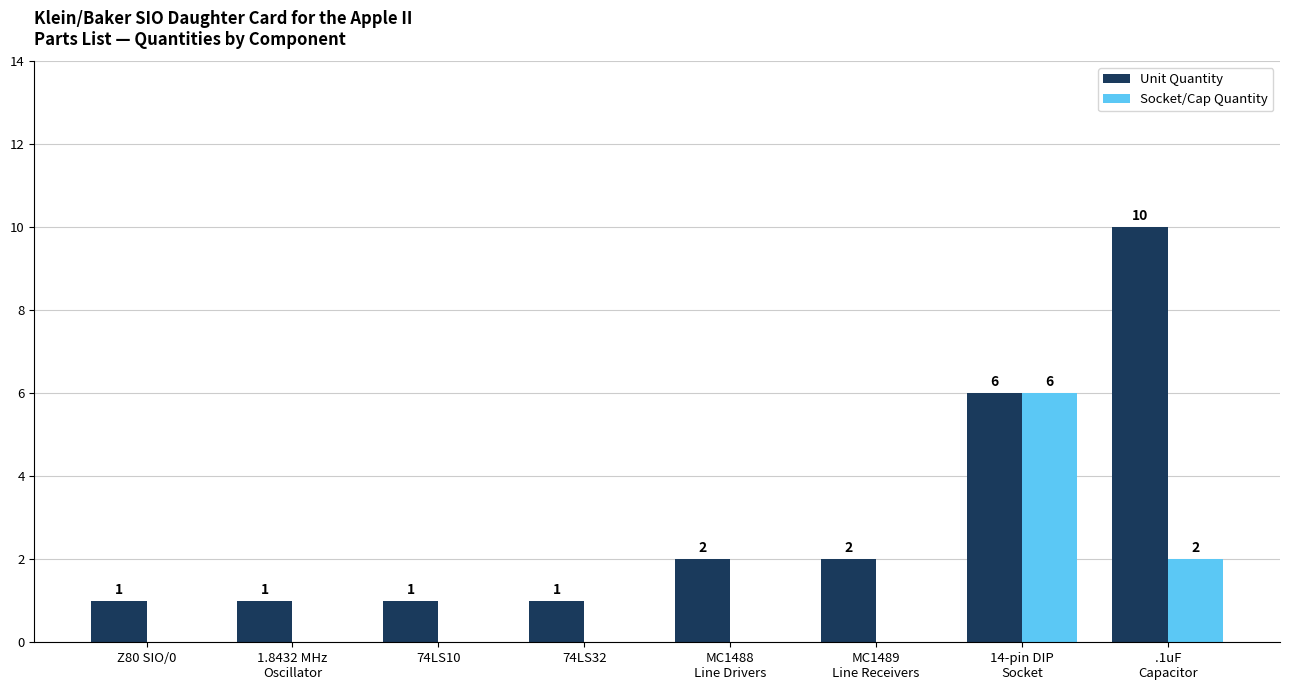

What is the spread (max minus min) of values at .1uF
Capacitor?

8